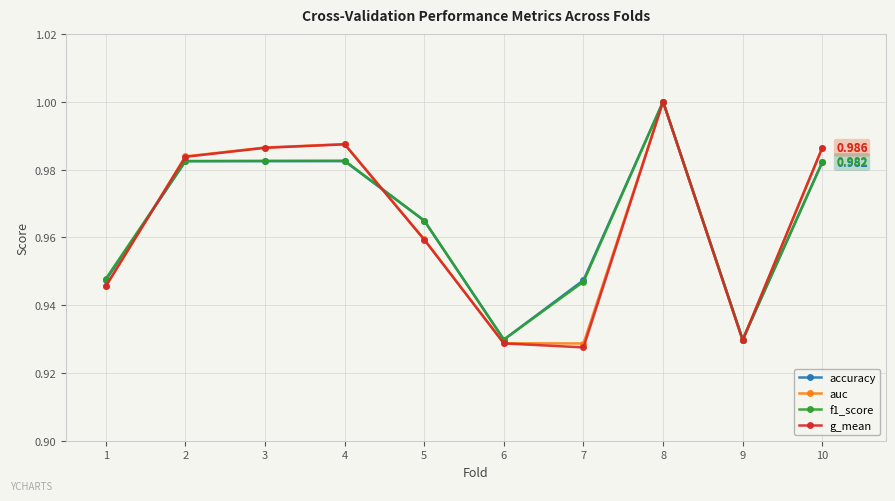

Is it true that accuracy equals 1.0 at 5?

True